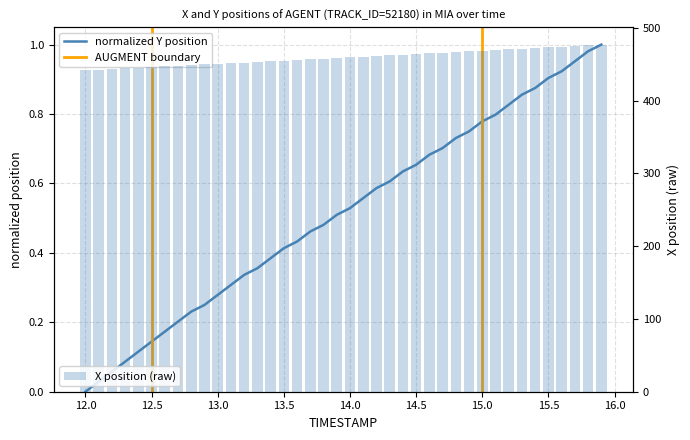

What is the lowest value of the X position (raw) series?

441.6